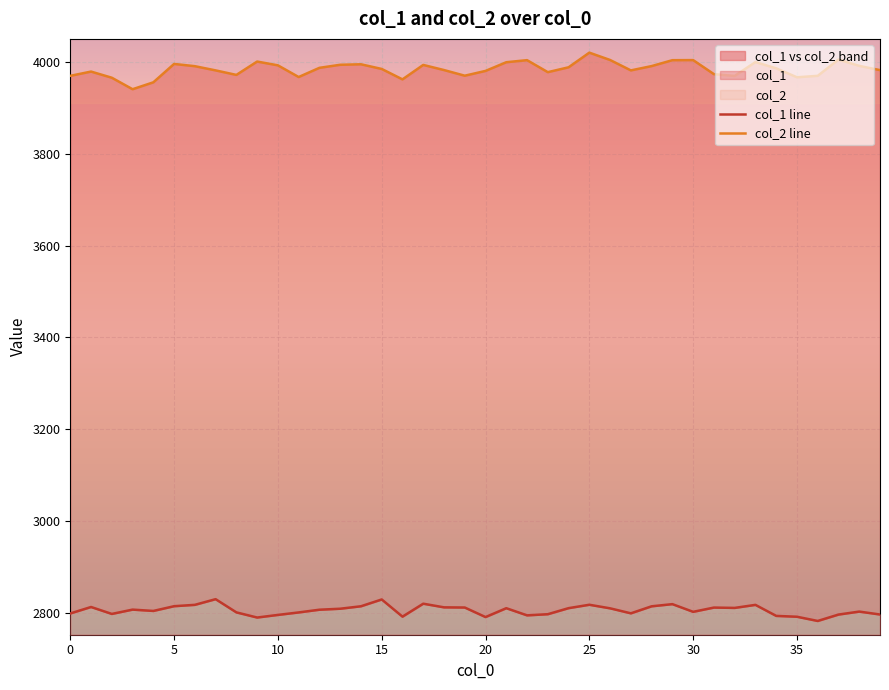

At which category is the sum across all series the highest?

25